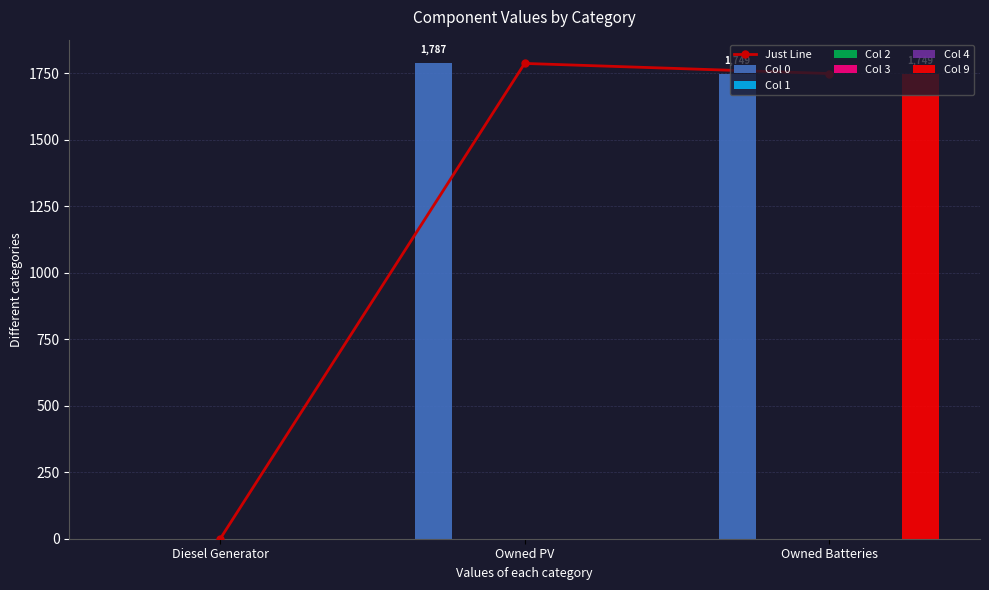

At which category is the sum across all series the highest?

Owned Batteries